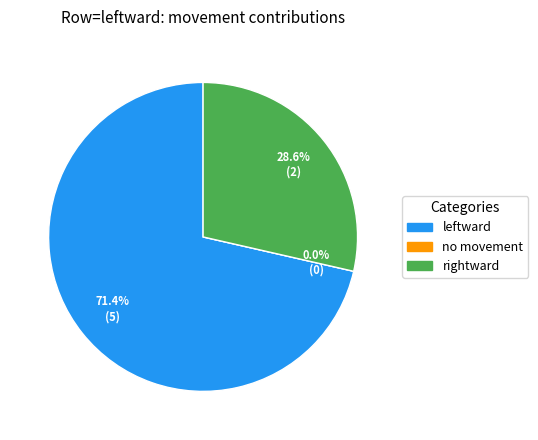

Which category has the biggest portion of the pie?

leftward